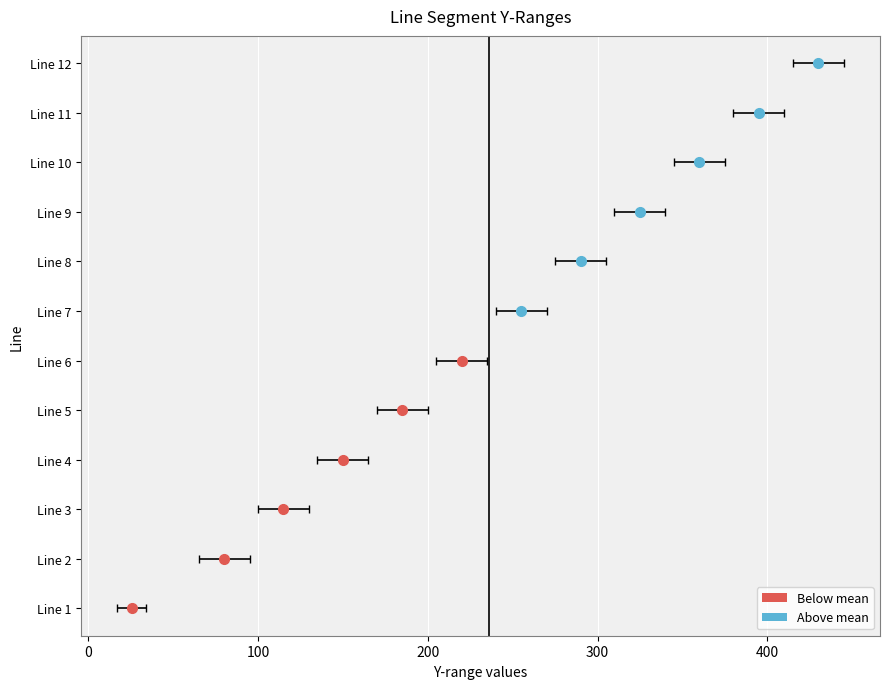

Does the chart contain stacked bars?

No